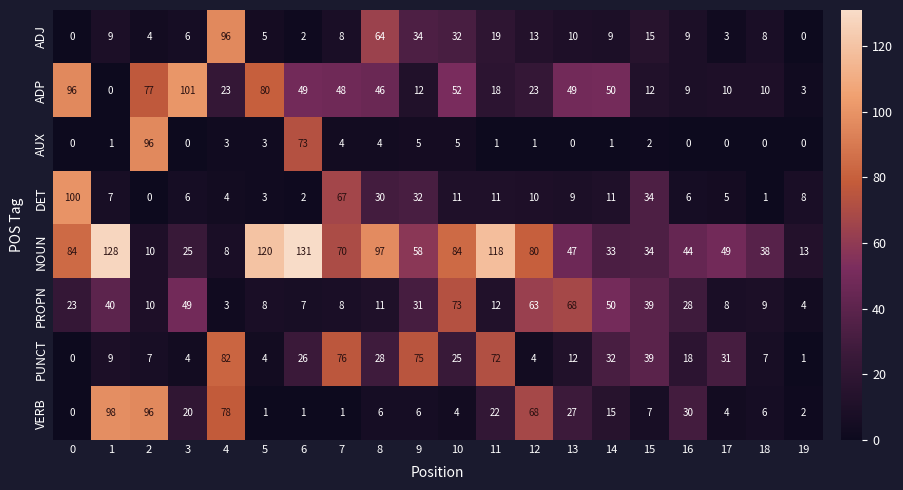

Rank the series at 17 from highest to lowest value.

NOUN, PUNCT, ADP, PROPN, DET, VERB, ADJ, AUX